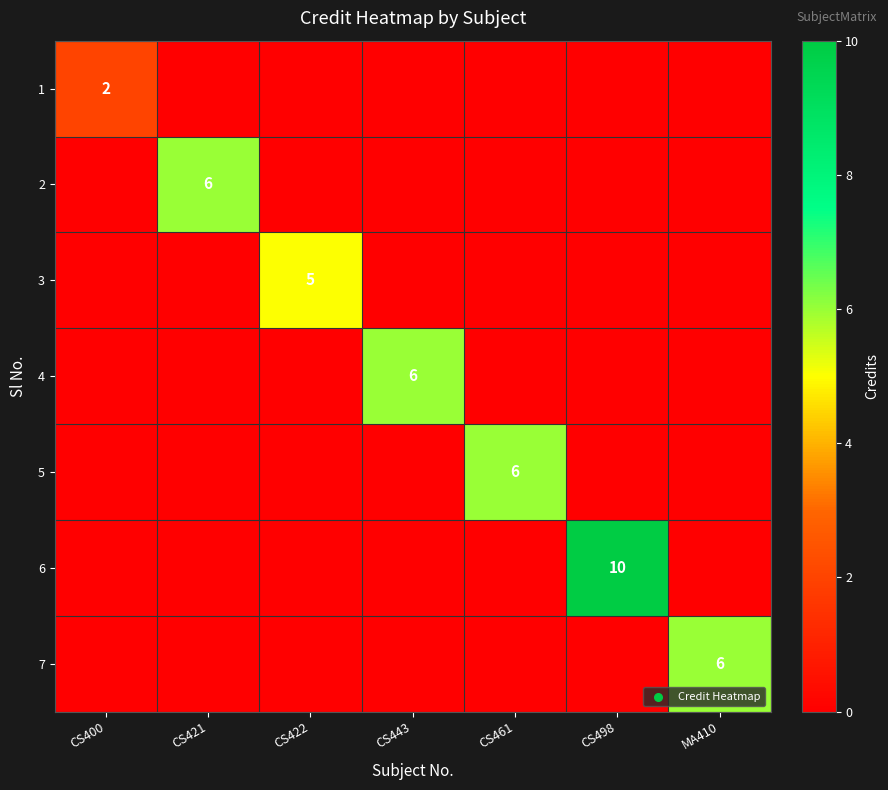

Is it true that 3 equals 9 at CS422?

False